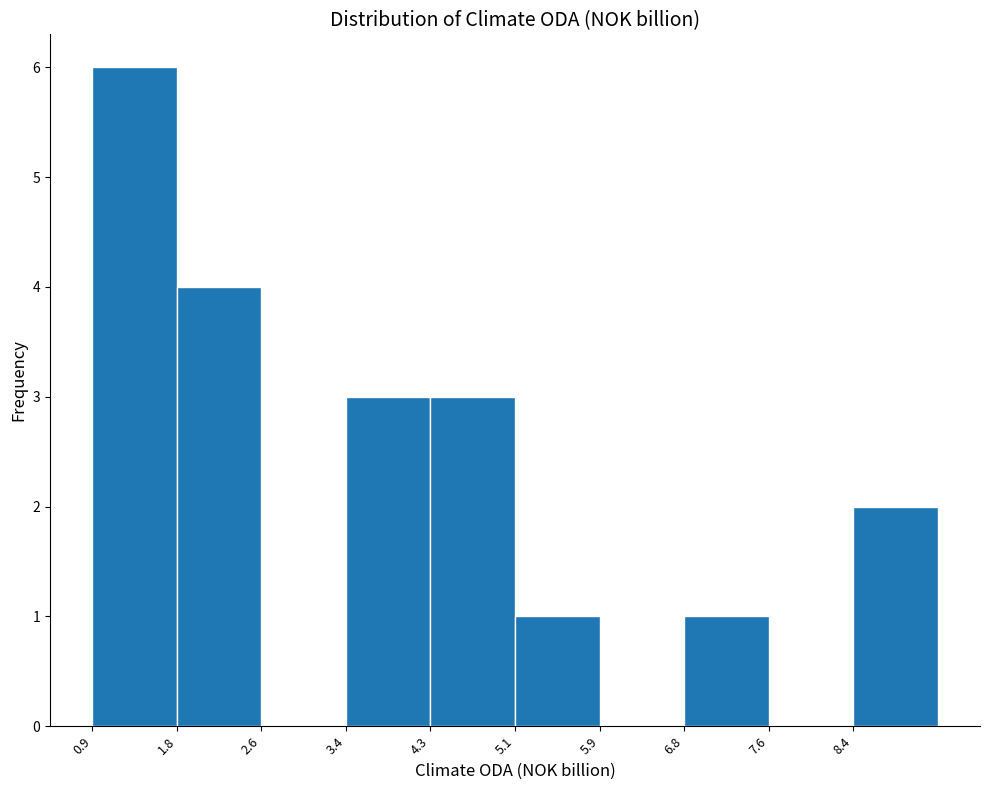

Over which range of the x-axis is the bar tallest?

0.9 to 1.8